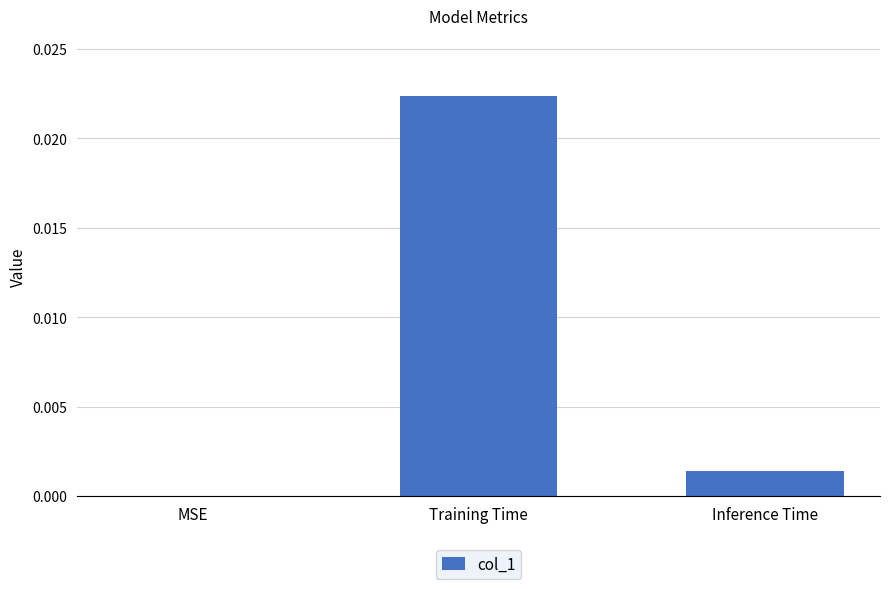

Which has a higher value, MSE or Training Time?

Training Time